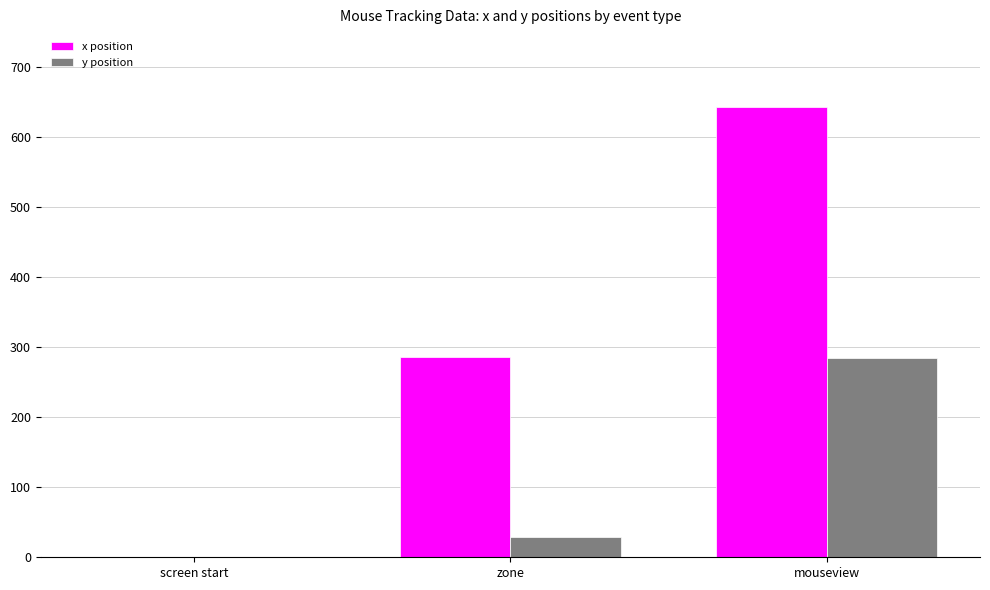

At which category is the sum across all series the highest?

mouseview